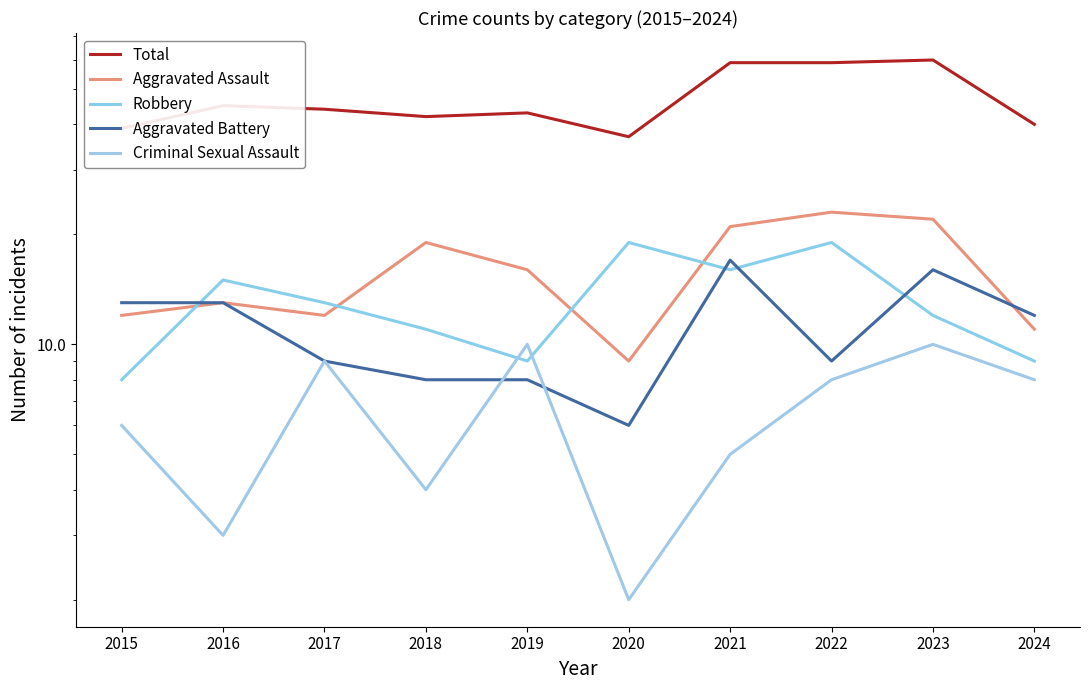

Reading left to right, transcribe all the data shown in this chart.

Total: 2015=39	2016=45	2017=44	2018=42	2019=43	2020=37	2021=59	2022=59	2023=60	2024=40
Aggravated Assault: 2015=12	2016=13	2017=12	2018=19	2019=16	2020=9	2021=21	2022=23	2023=22	2024=11
Robbery: 2015=8	2016=15	2017=13	2018=11	2019=9	2020=19	2021=16	2022=19	2023=12	2024=9
Aggravated Battery: 2015=13	2016=13	2017=9	2018=8	2019=8	2020=6	2021=17	2022=9	2023=16	2024=12
Criminal Sexual Assault: 2015=6	2016=3	2017=9	2018=4	2019=10	2020=2	2021=5	2022=8	2023=10	2024=8